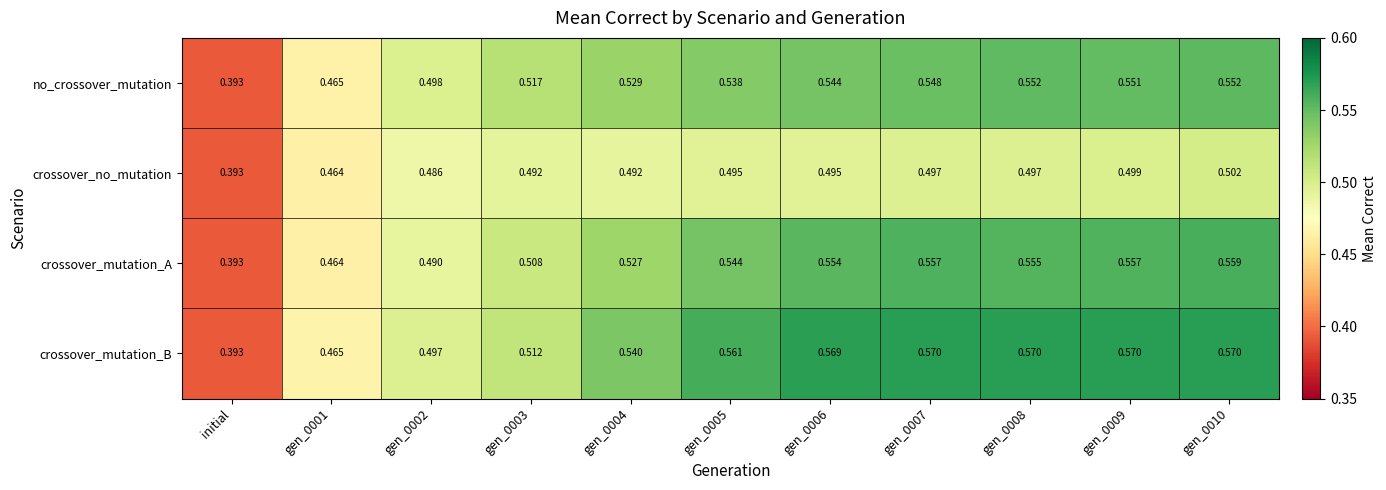

Which series has the largest range (max minus min)?

crossover_mutation_B